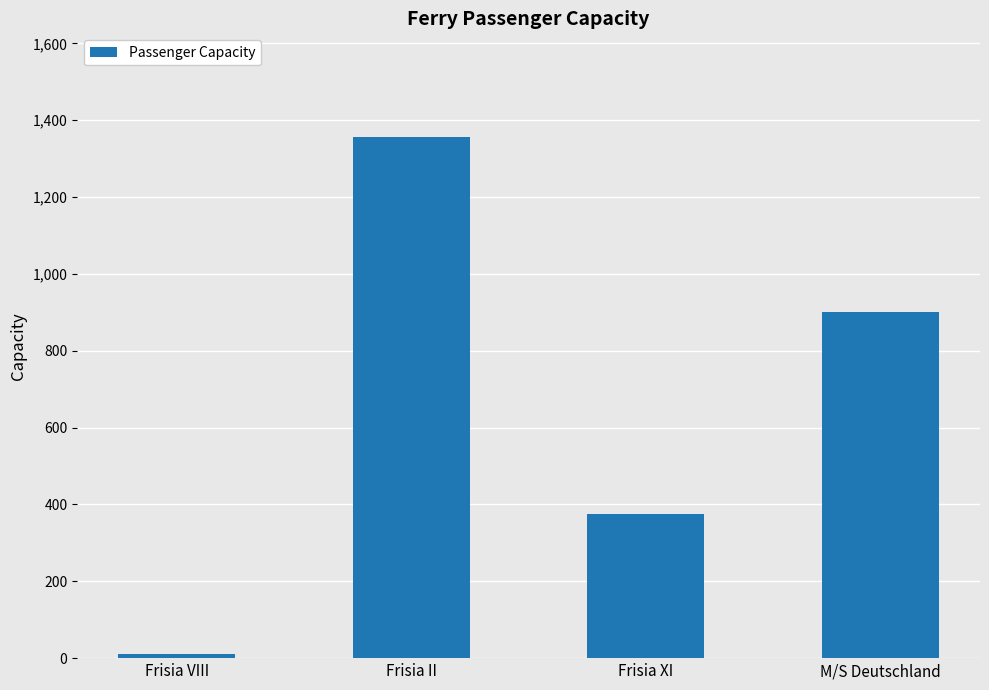

At which category does the chart reach its minimum across all series?

Frisia VIII